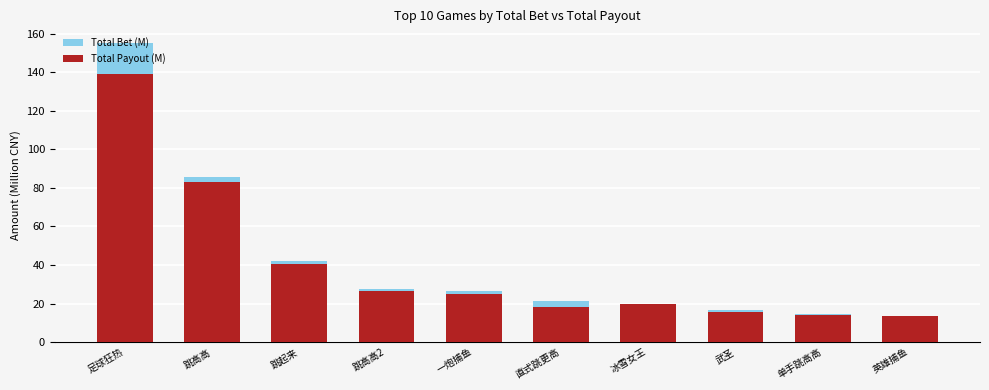

The value of Total Bet (M) at 单手跳高高 is 6.9. True or false?

False